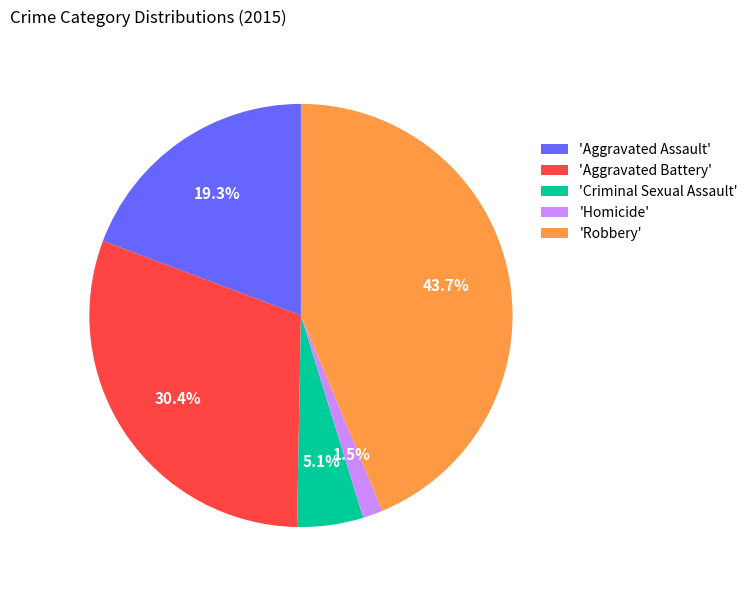

Count the number of slices in the pie.

5